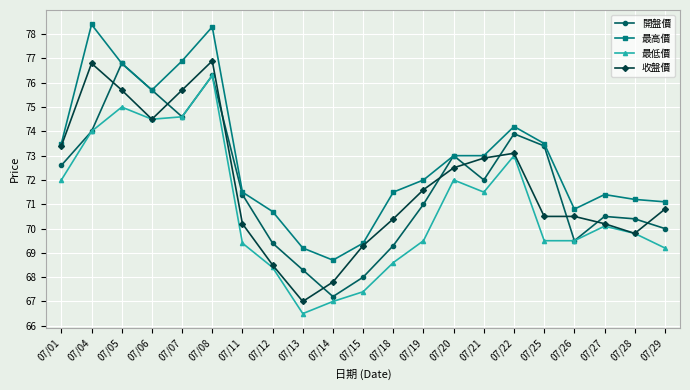

Where is the first local maximum for 收盤價?

07/04